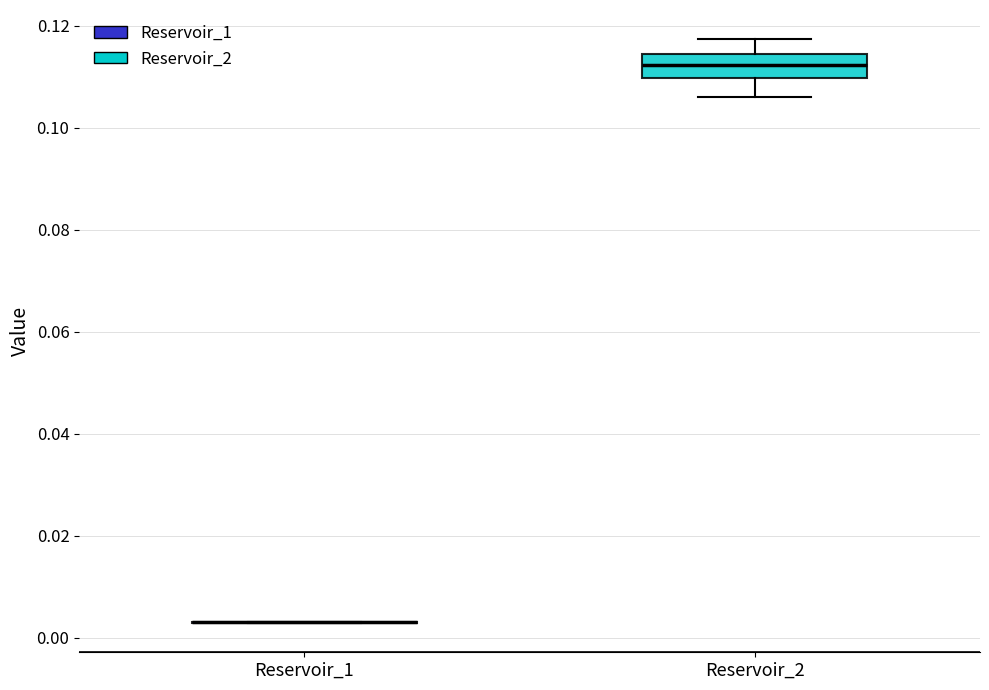

Which box is the tallest, from its lower edge to its upper edge?

Reservoir_2